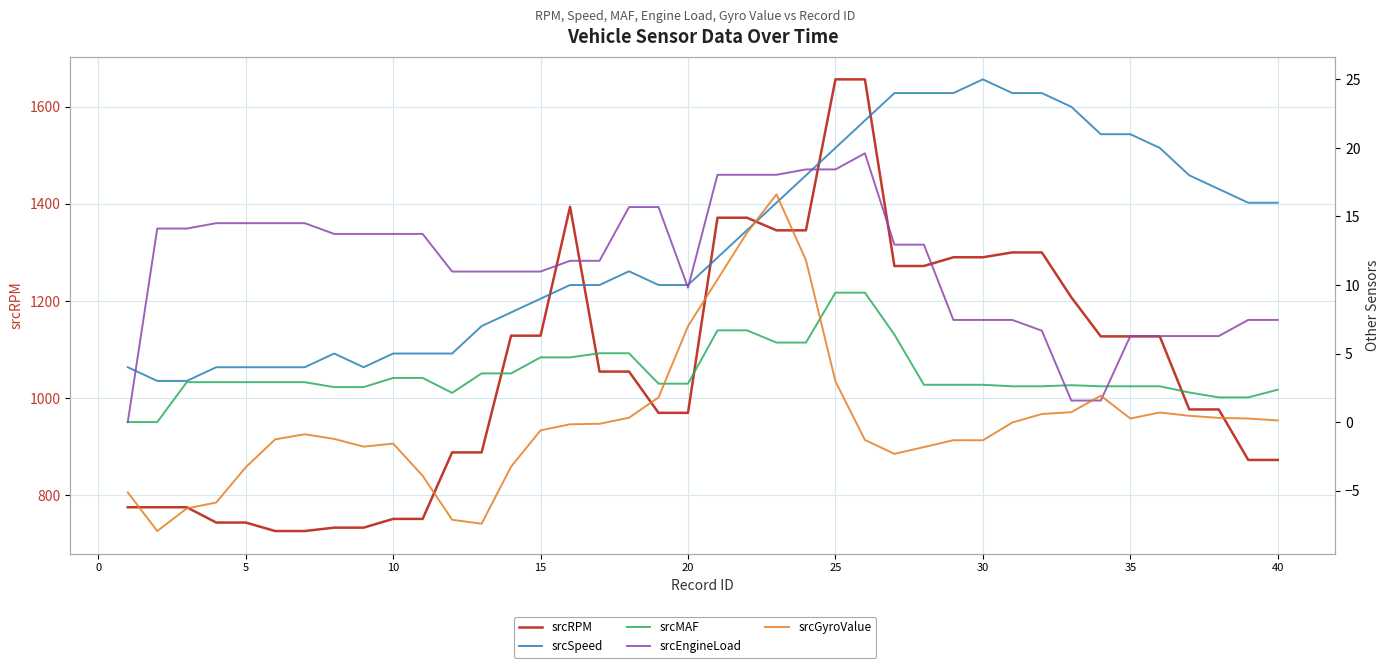

Is it true that srcEngineLoad equals 1.9 at 36?

False